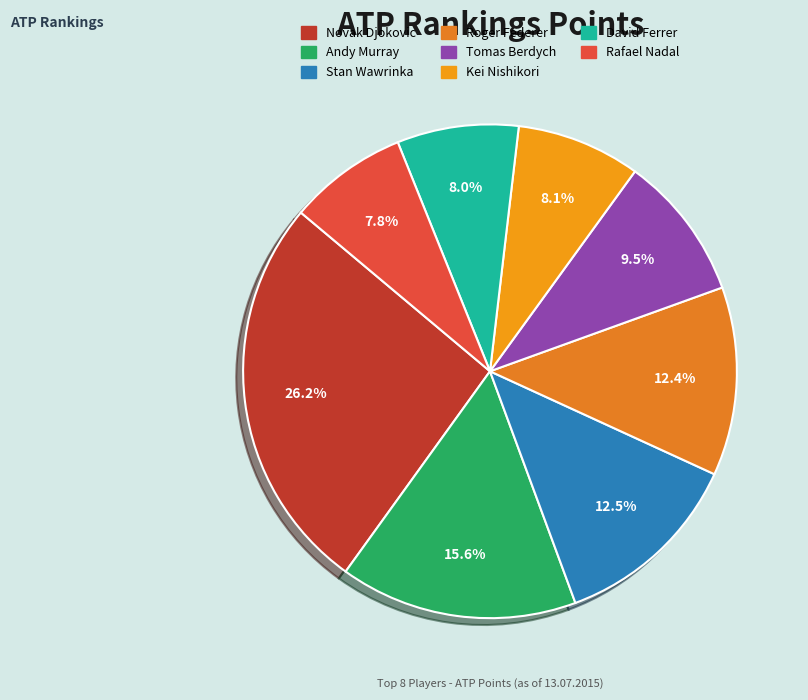

How many segments does this pie chart have?

8